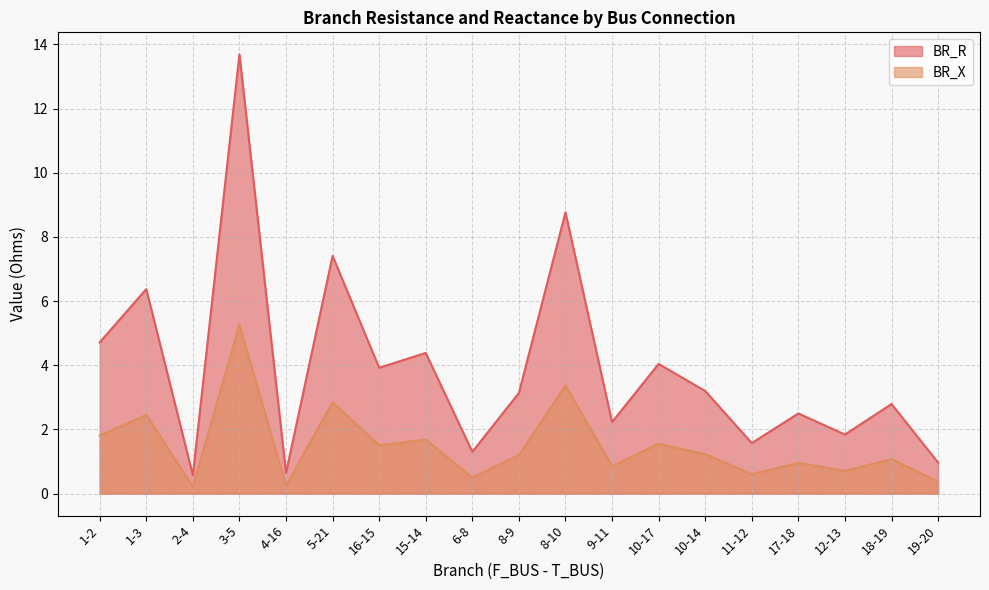

True or false: BR_R has a value of 1.1 at 12-13.

False